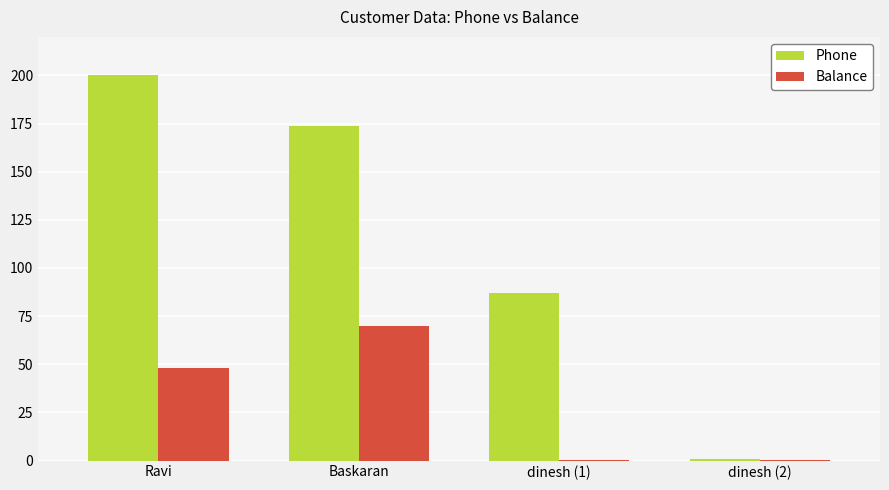

The value of Phone at dinesh (1) is 123.6. True or false?

False